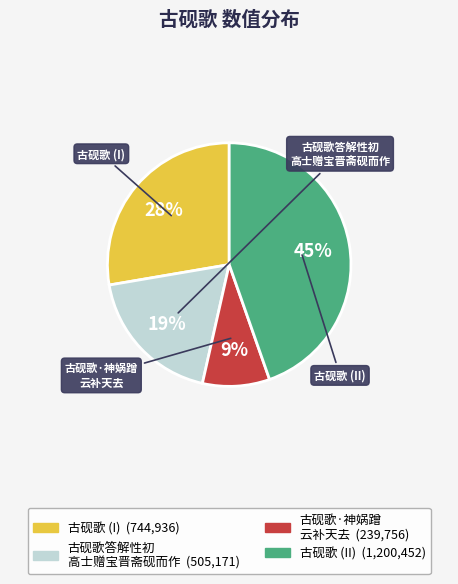

To the nearest percent, what is the difference between the largest and smallest slice percentages?

36%